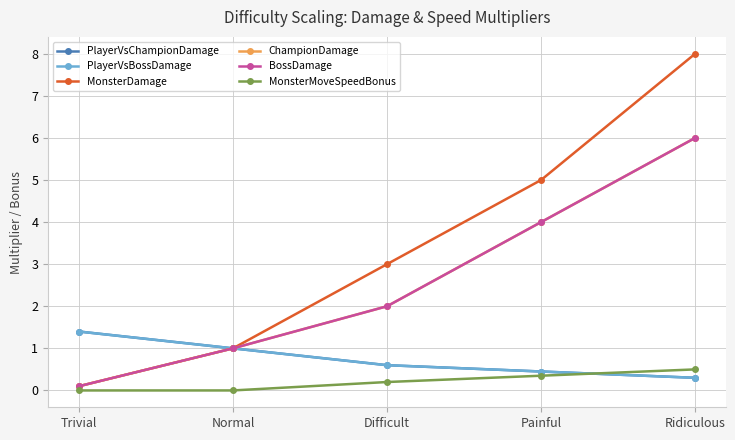

Between Difficult and Normal, which is larger?

Normal